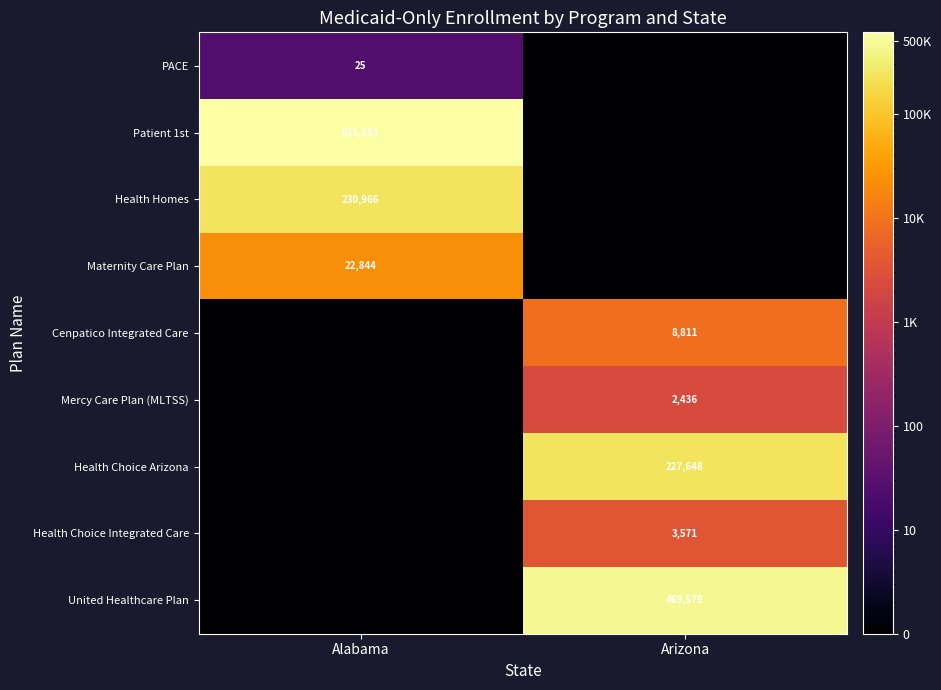

What is the greatest value displayed?

611251